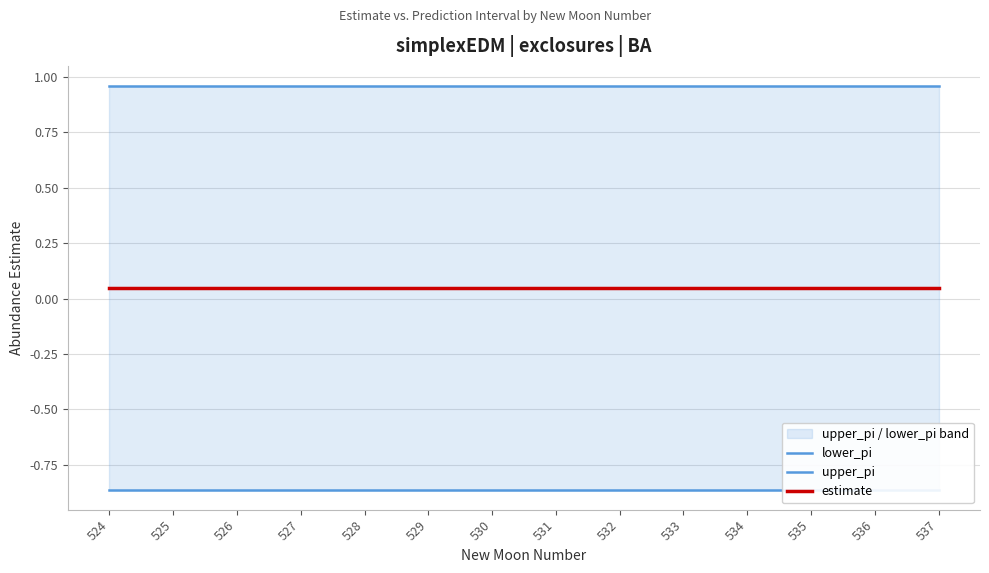

The lower_pi series shows -1.5 at 524. True or false?

False